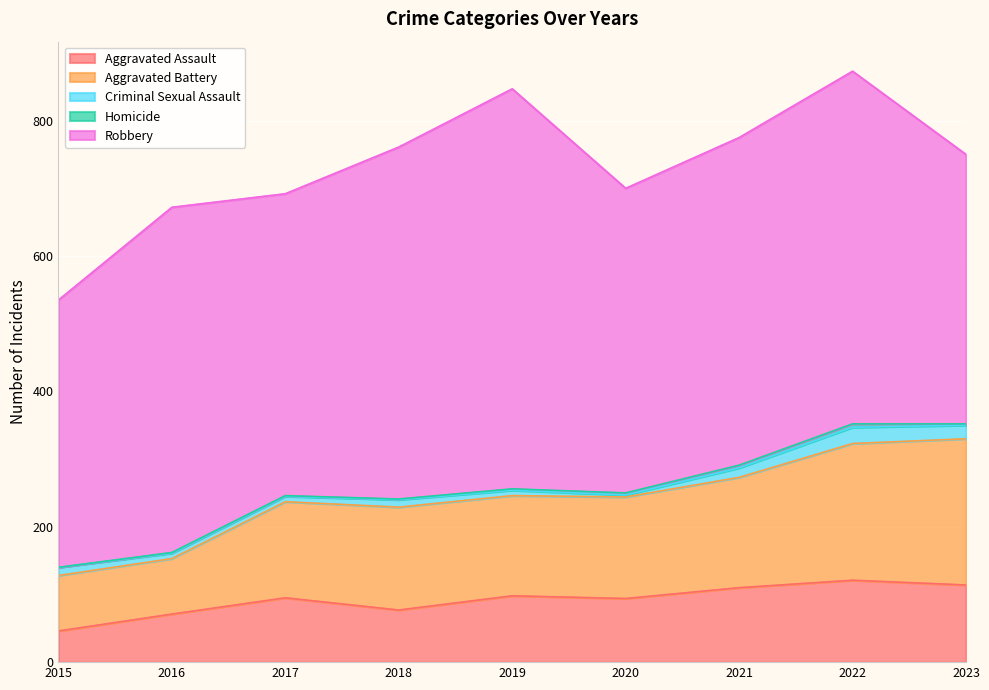

Which has a higher value, 2023 or 2021?

2023